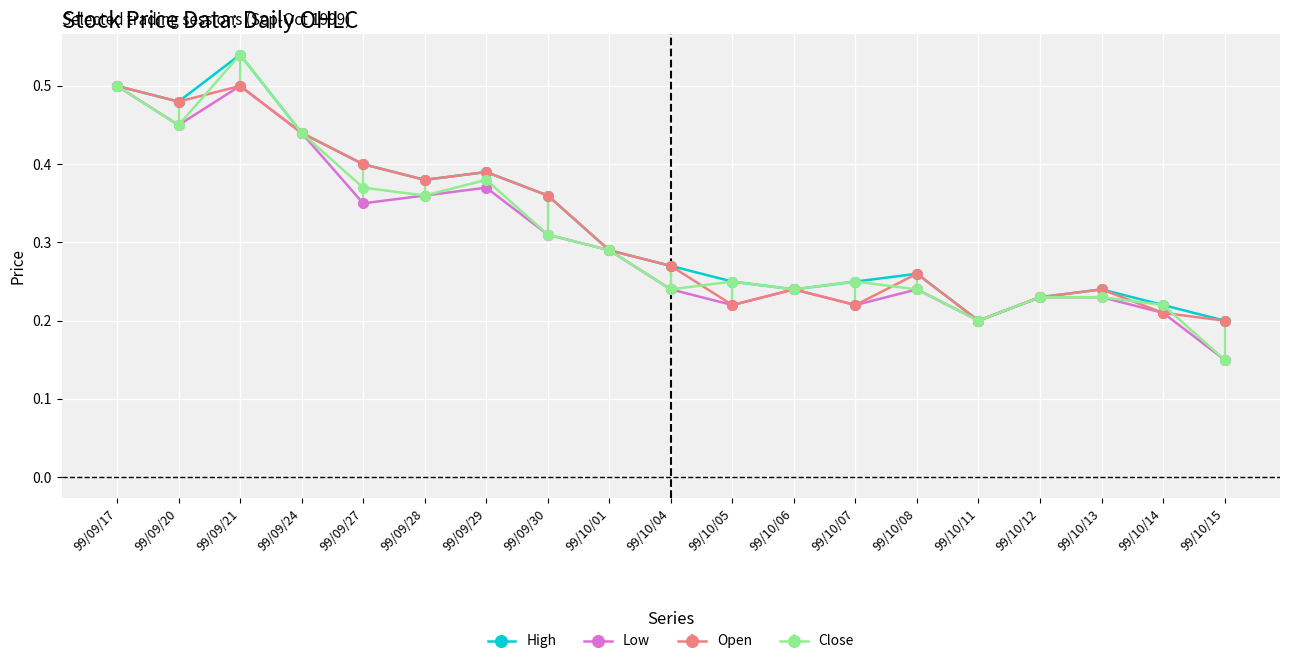

What is the label of the 16th point from the left?

99/10/12